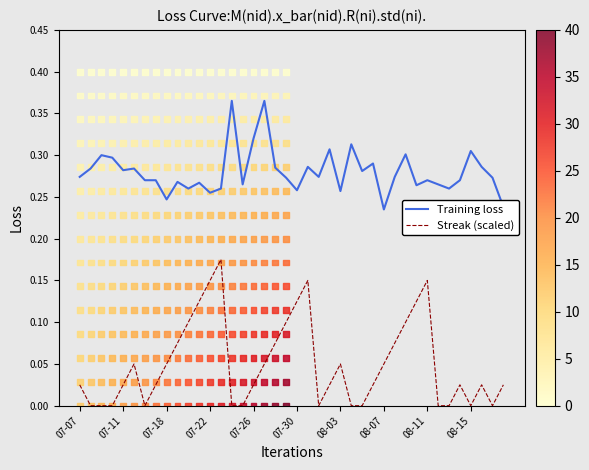

Which series has the widest spread of Y values?

Streak (scaled)